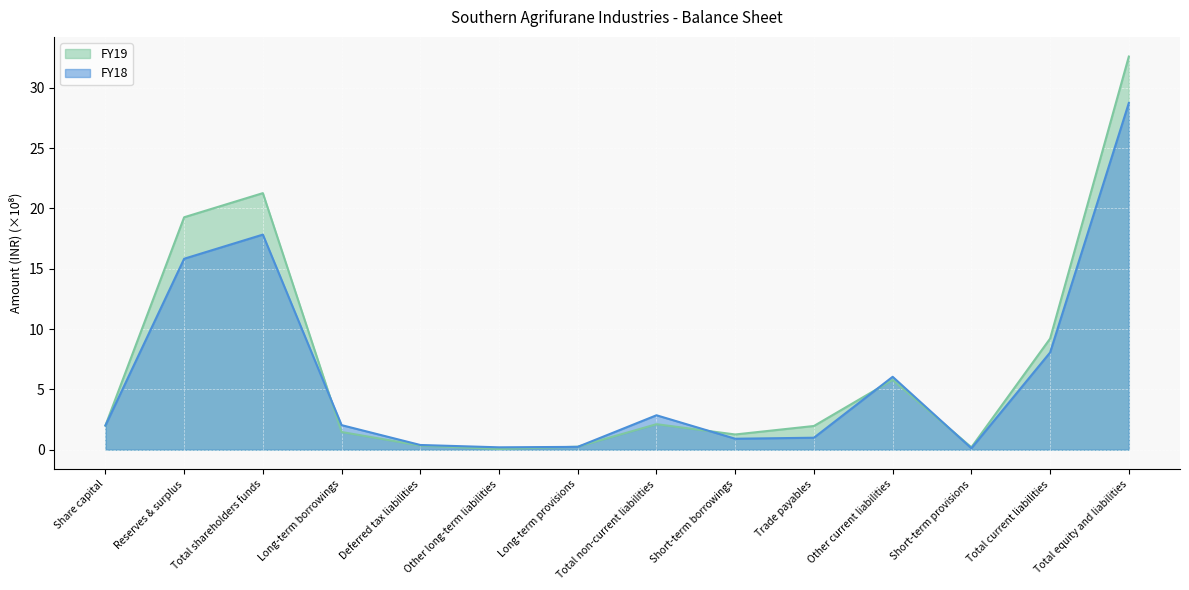

At which label is FY19 closest to 16?

Reserves & surplus